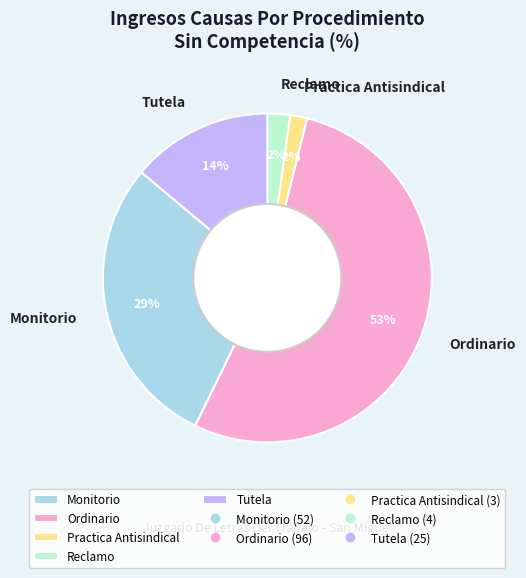

To the nearest percent, what percentage of the pie is Tutela?

14%